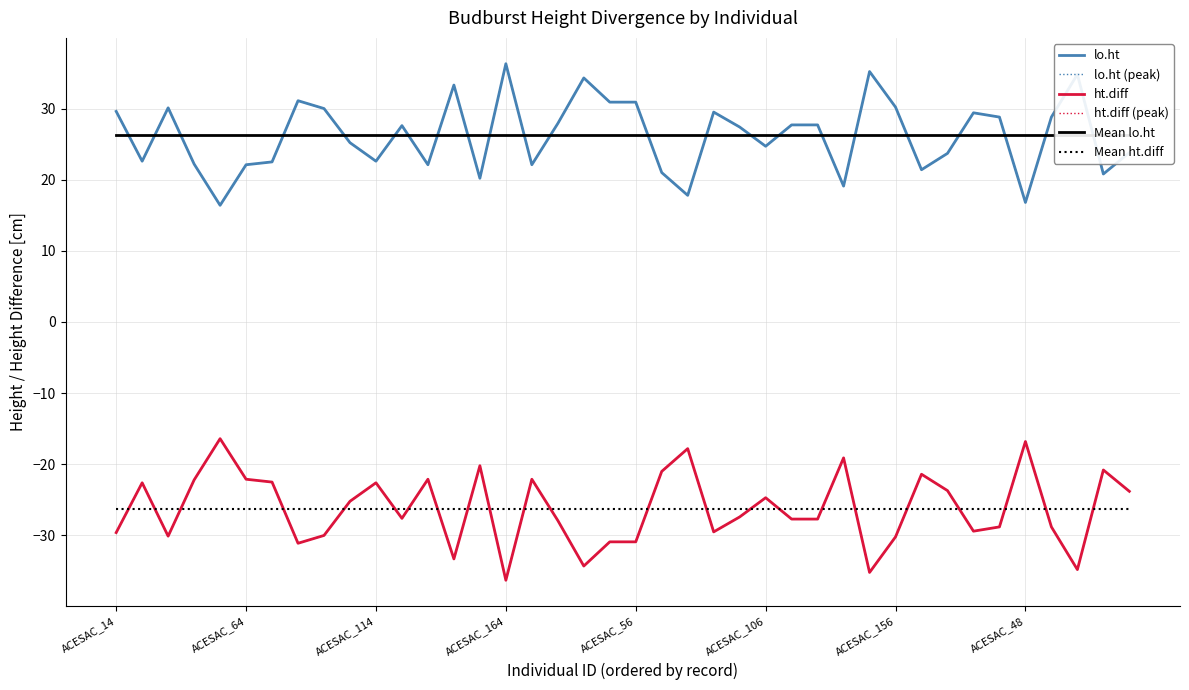

What is the label of the 9th point from the right?

31